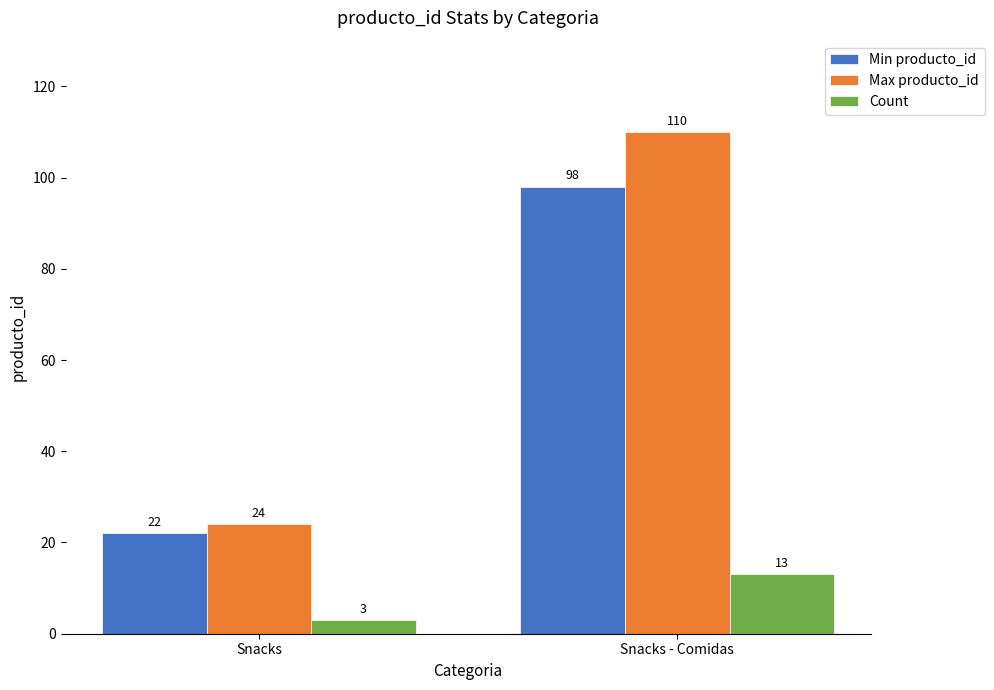

What is the label of the 2nd bar from the left?

Snacks - Comidas